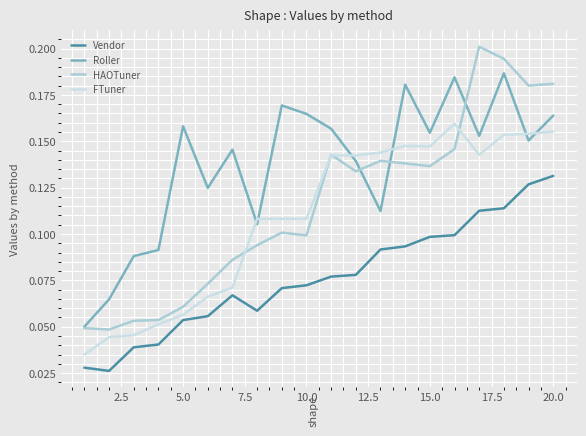

List the series in order of their peak value, lowest first.

Vendor, FTuner, Roller, HAOTuner